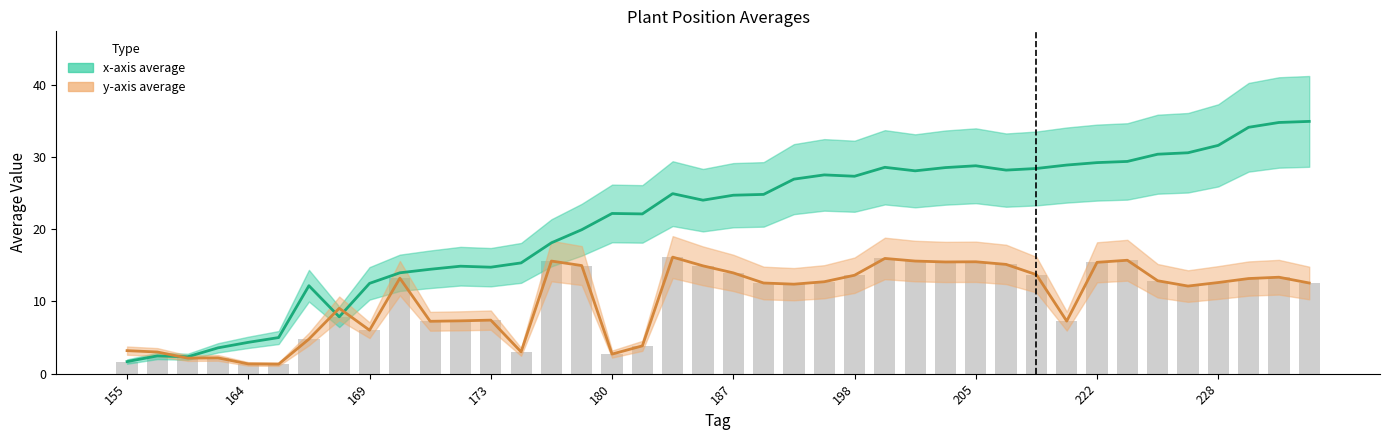

What is the value of the x-axis average bar at the 9th from the left?

12.5